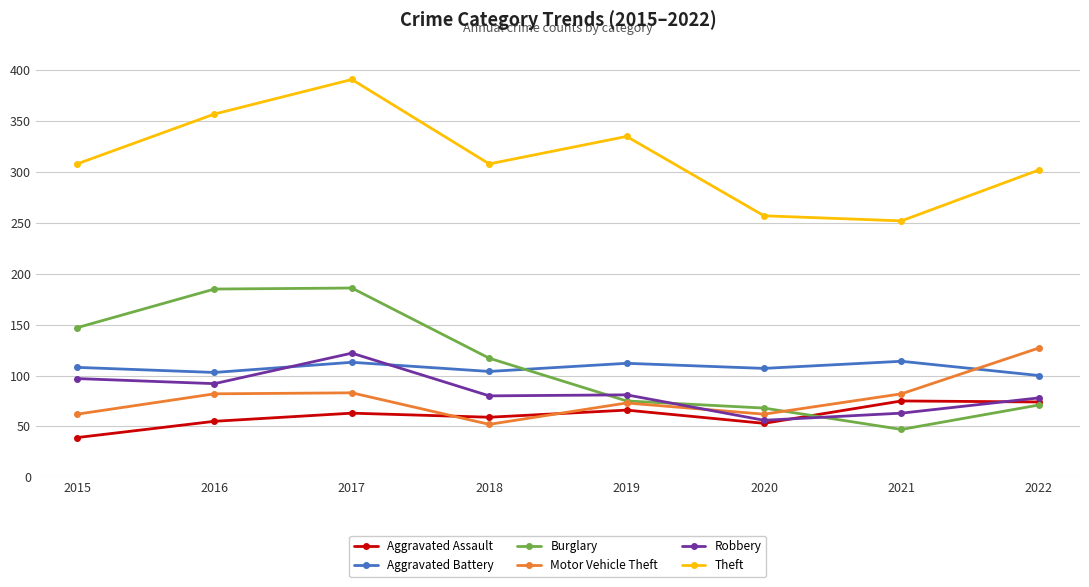

What is the spread (max minus min) of values at 2021?

205